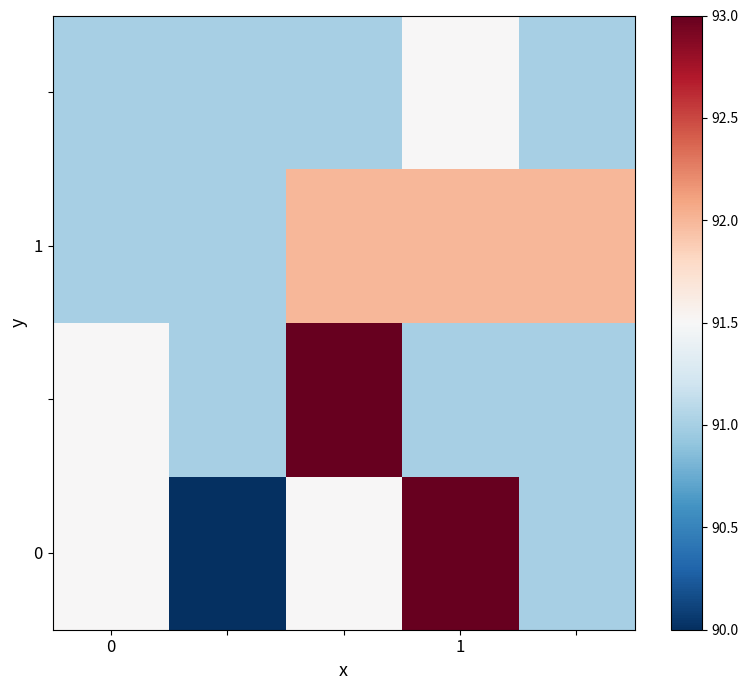

Which category has the highest value across all series?

1